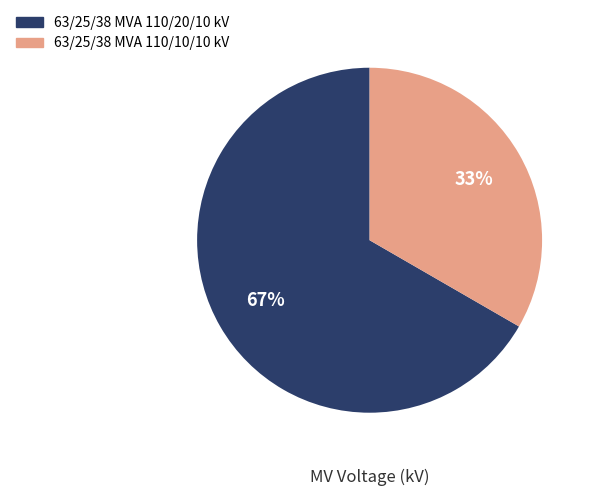

What is the ratio of the value at 63/25/38 MVA 110/20/10 kV to the value at 63/25/38 MVA 110/10/10 kV?

2.0